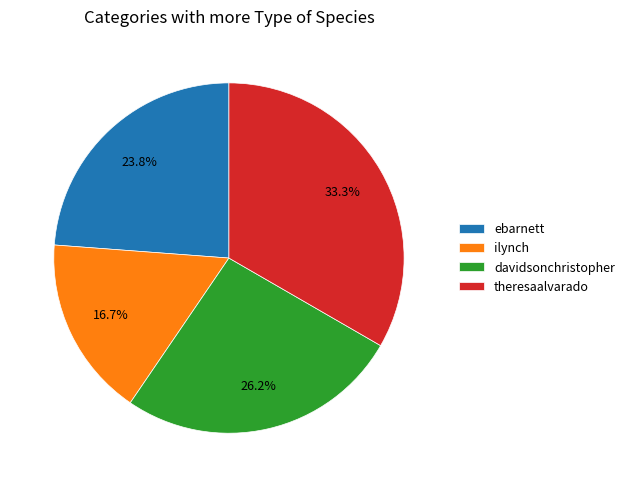

What is the largest slice in the pie chart?

theresaalvarado